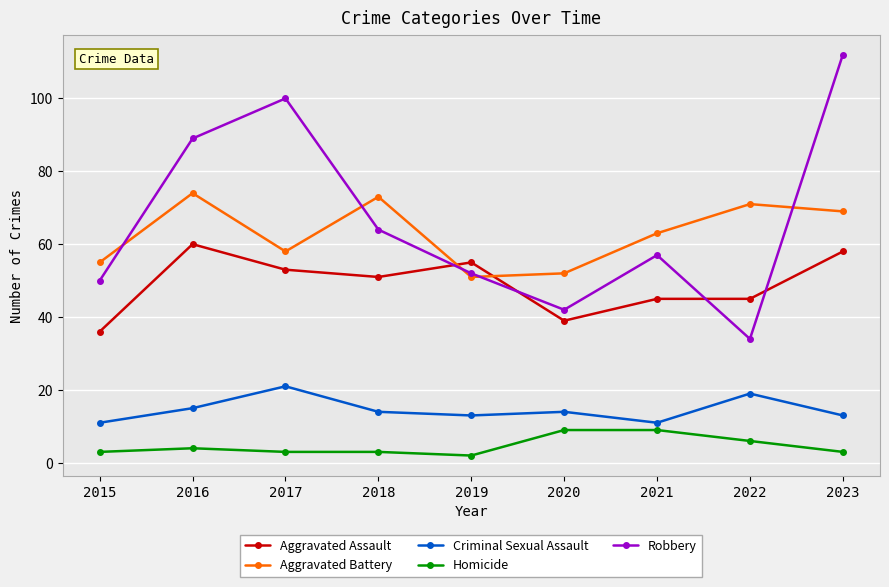

True or false: Aggravated Battery has a value of 77 at 2020.

False